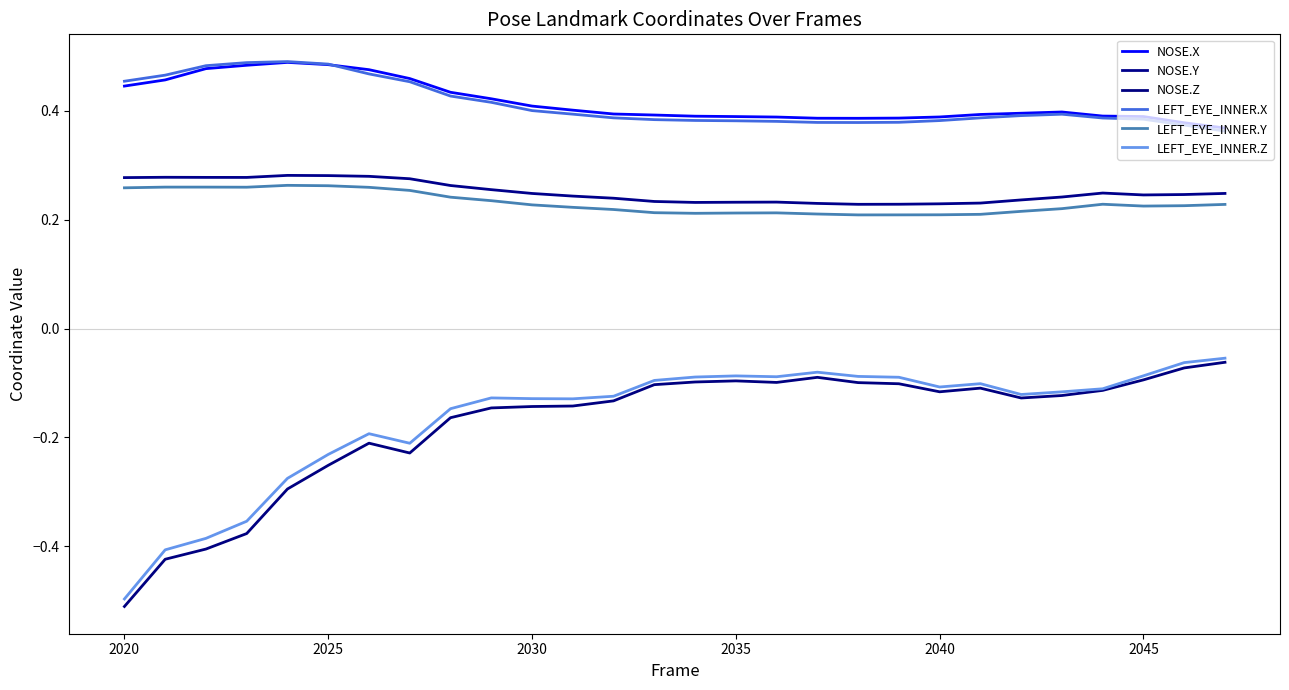

How many lines are shown in the chart?

6